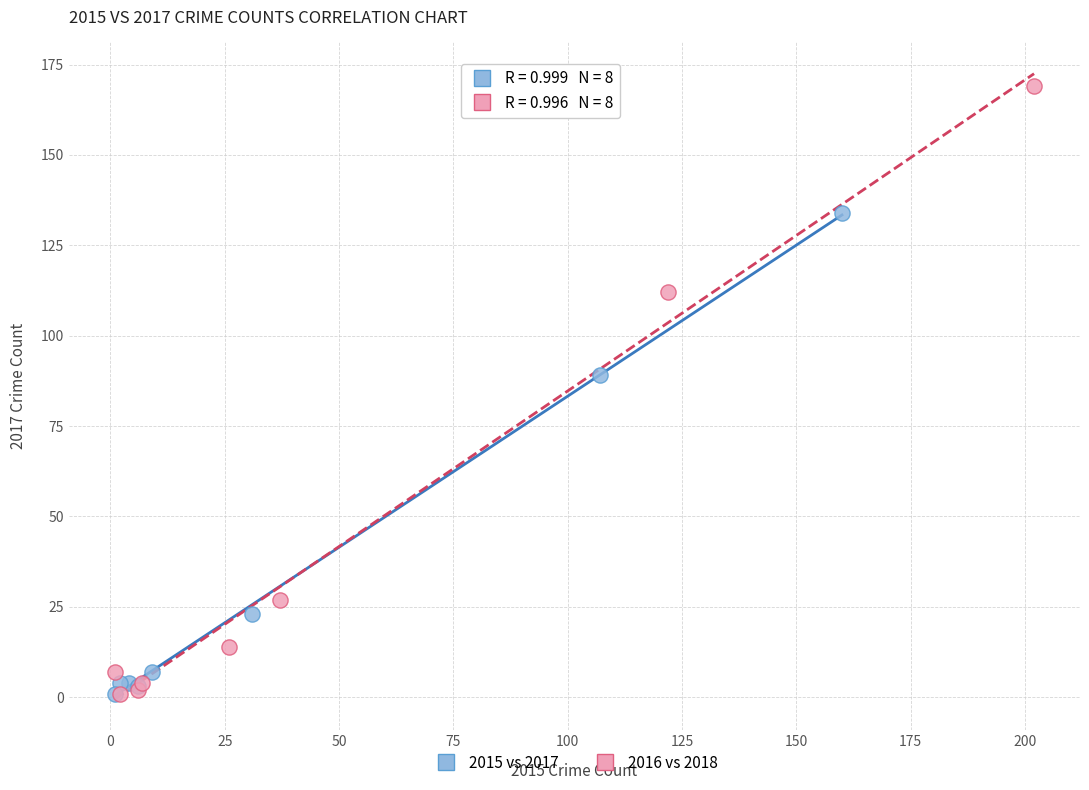

Which series reaches the maximum Y coordinate?

2016 vs 2018